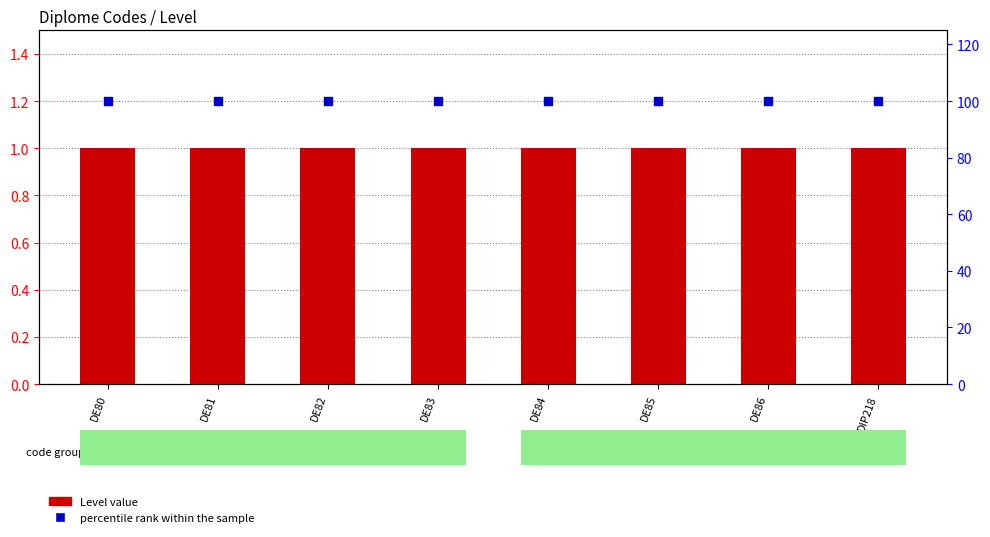

At how many categories does at least one series exceed 28?

8